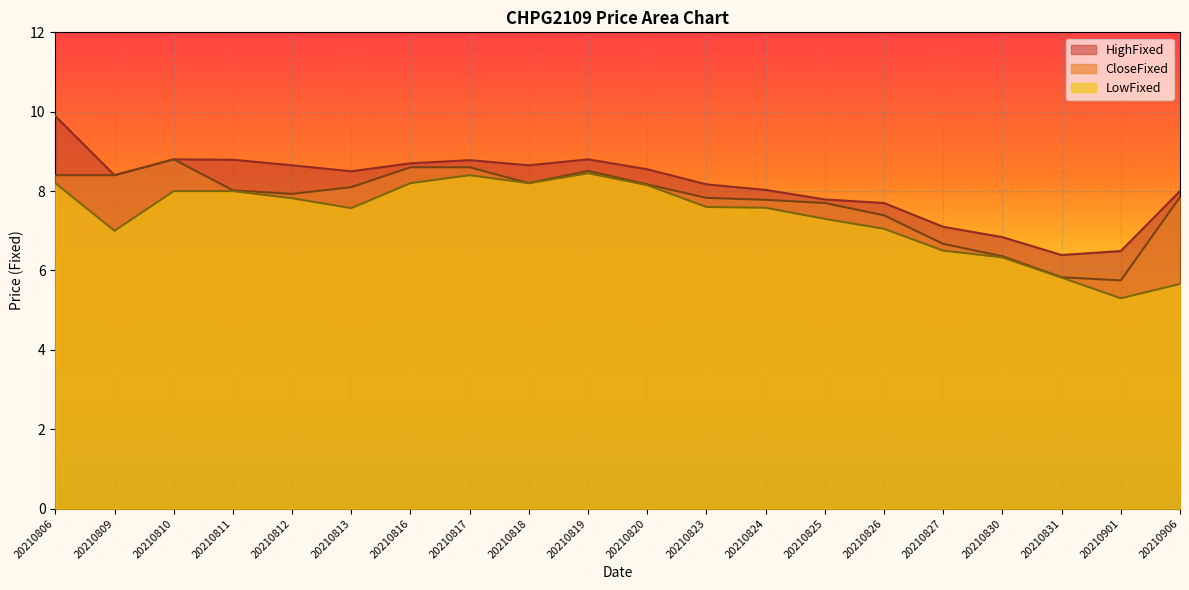

The LowFixed series shows 3.7 at 20210831. True or false?

False